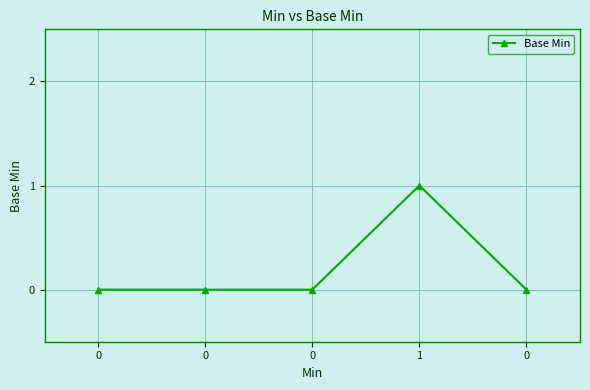

What is the change in value from 0 to 1?

+1